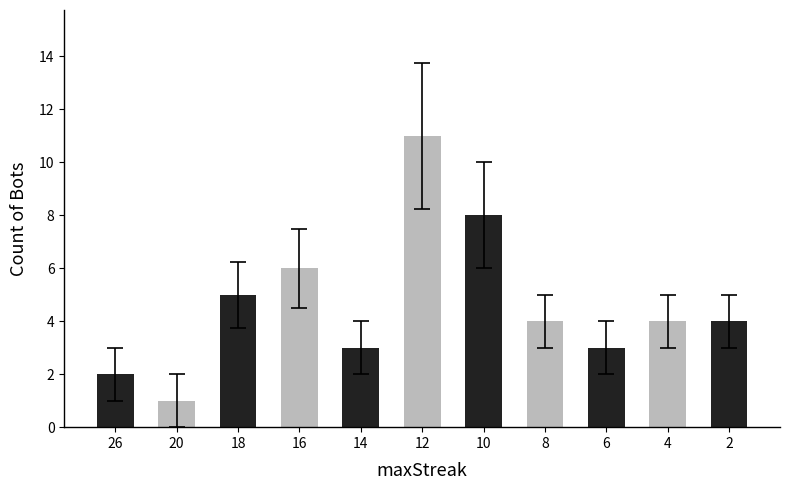

Are the bars grouped side by side (vs. stacked)?

No